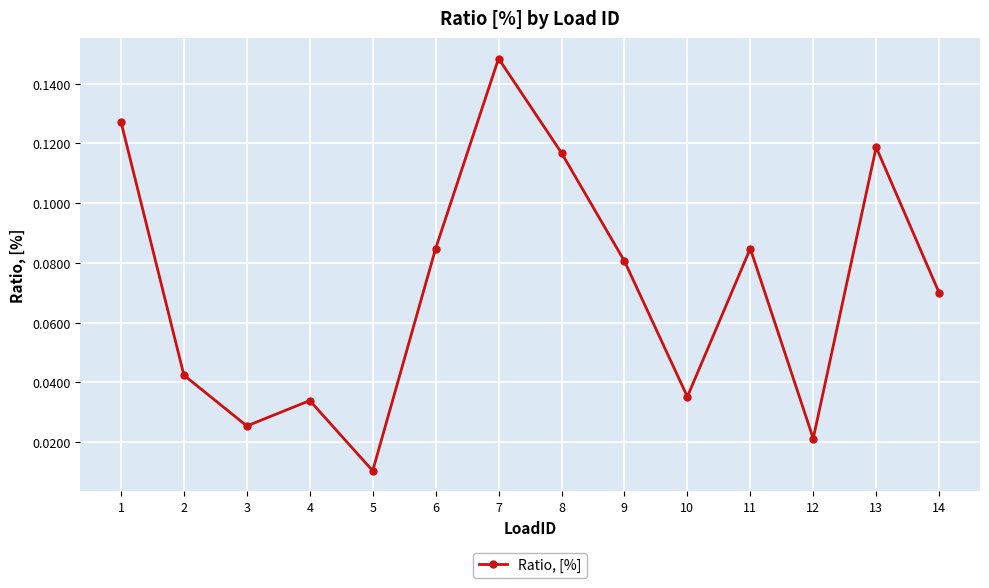

Which category has the highest value across all series?

7